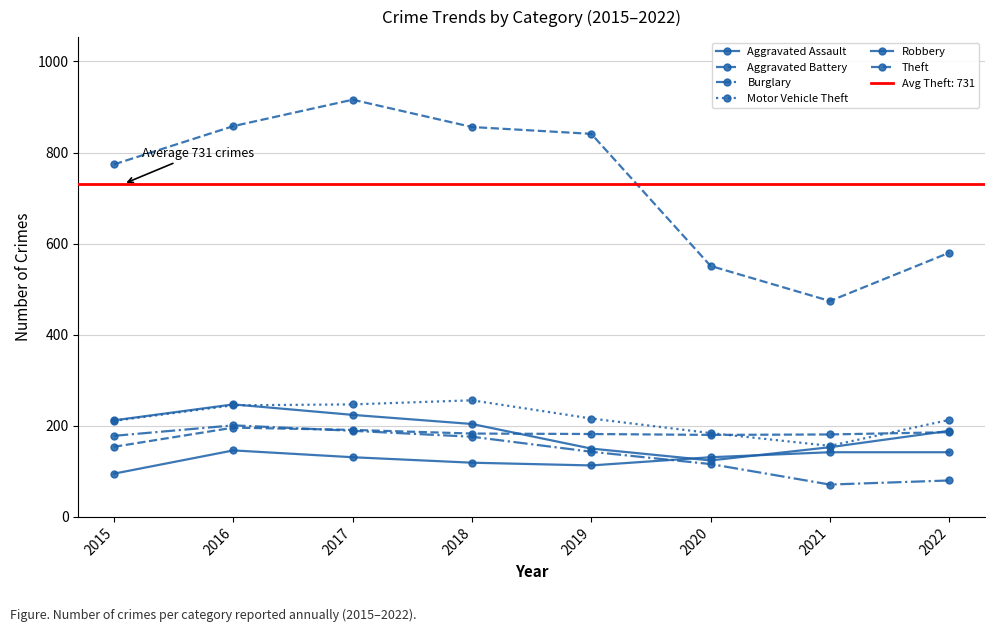

What is the maximum value for Robbery?

247